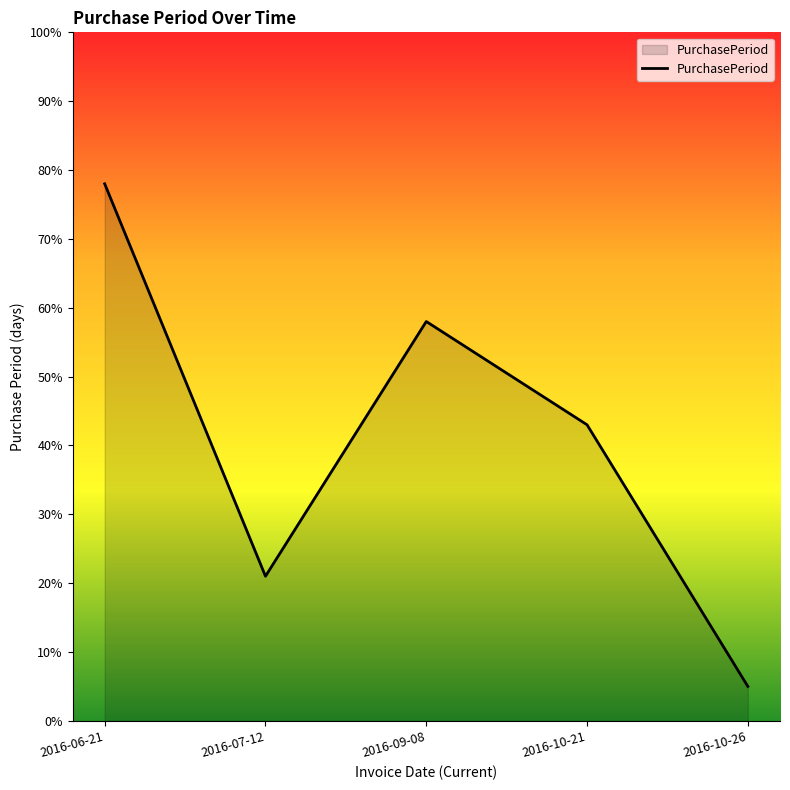

At which label is the value closest to 41?

2016-10-21